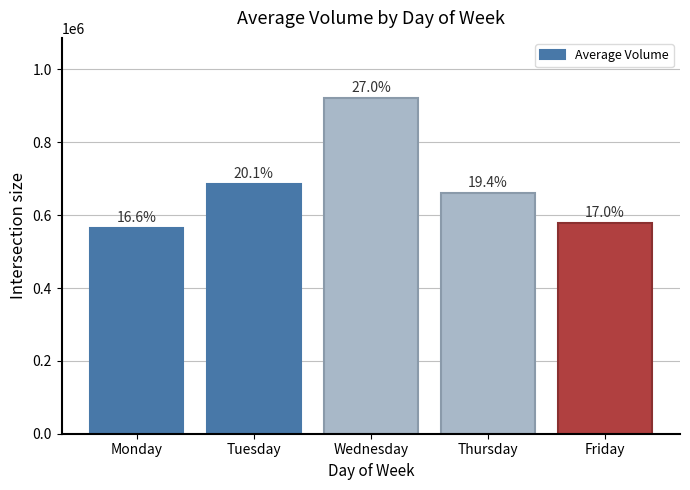

What is the difference between the values at Tuesday and Thursday?

23872